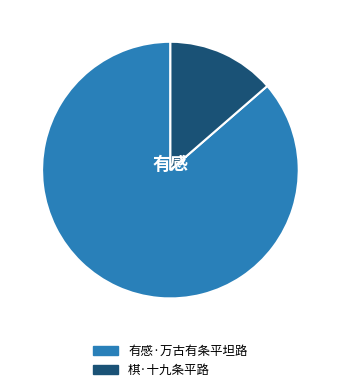

What is the ratio of the value at 棋·十九条平路 to the value at 有感·万古有条平坦路?

0.2